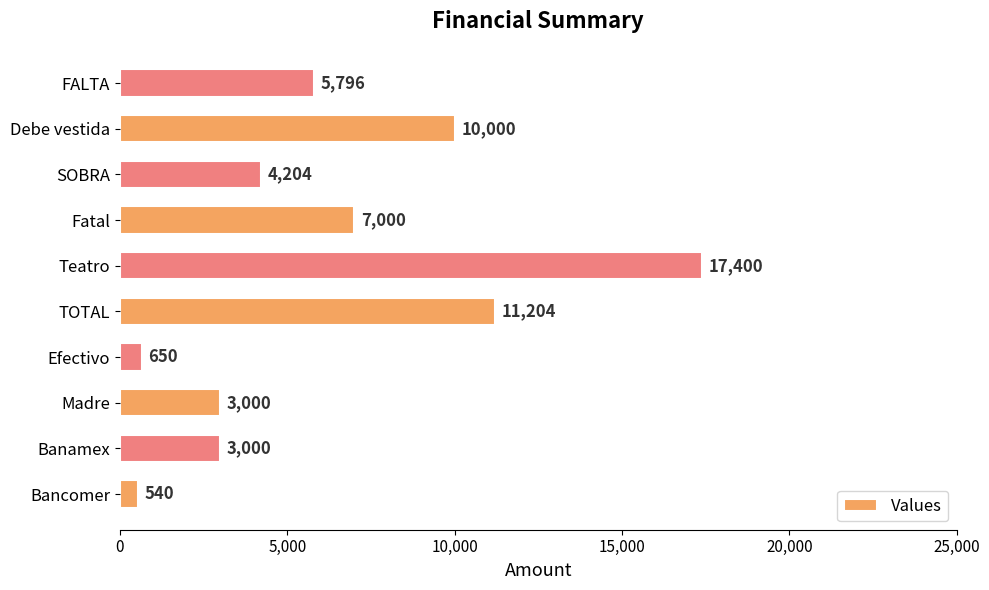

What is the change in value from SOBRA to FALTA?

+1592